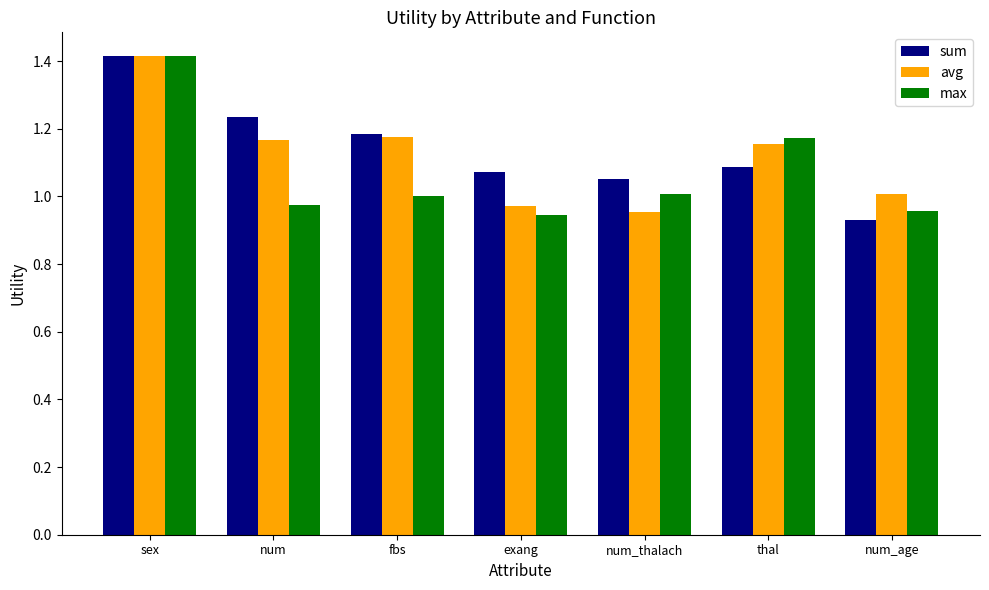

Are the bars horizontal?

No